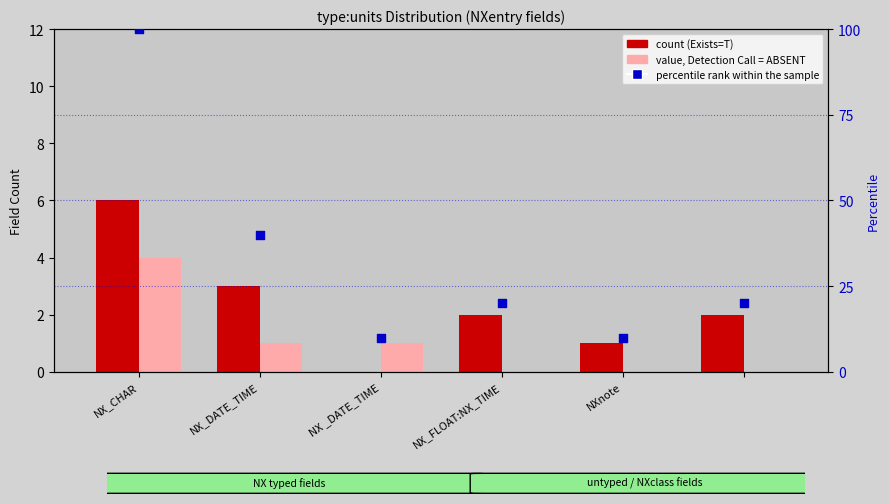

Which series has the widest spread of Y values?

percentile rank within the sample